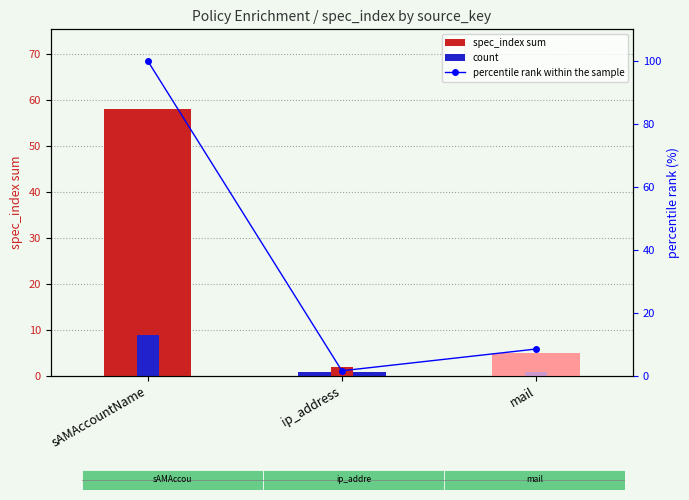

At which category is the sum across all series the highest?

sAMAccountName